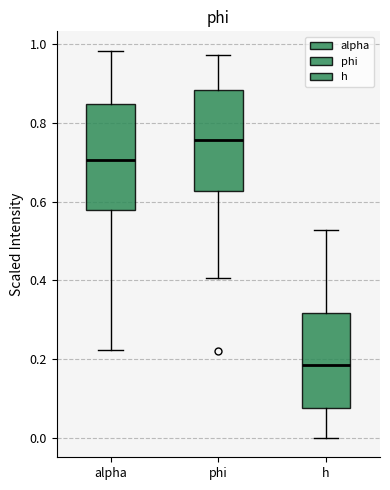

Reading left to right, read every box against the y-axis: the position of its median line, the range the box covers, and the ends of its whiskers. The values are not printed on the chart, so give them approximately, as read against the axis.

alpha: median 0.70, box 0.58 to 0.84, whiskers 0.22 to 0.98
phi: median 0.76, box 0.62 to 0.88, whiskers 0.40 to 0.98
h: median 0.18, box 0.08 to 0.32, whiskers 0.00 to 0.52